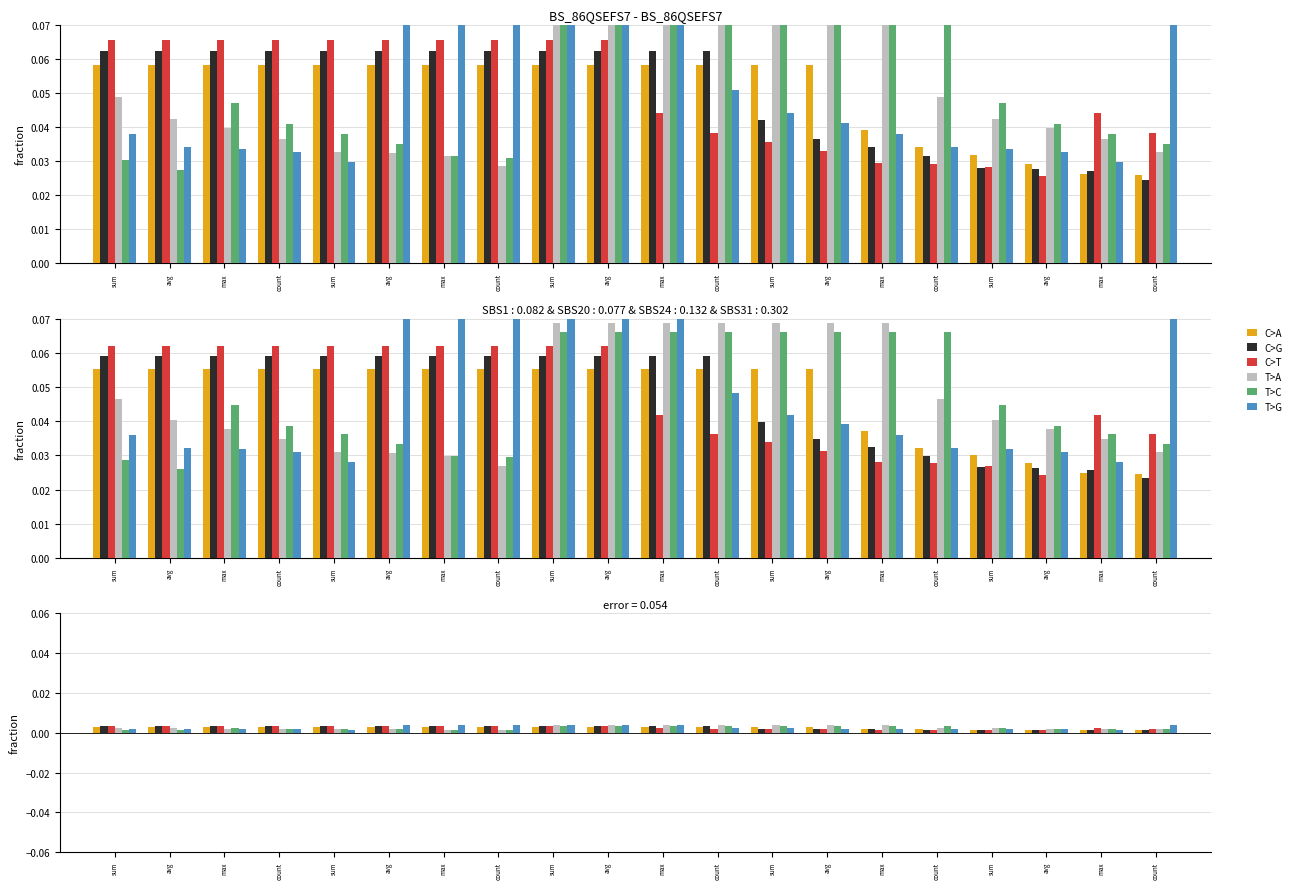

True or false: C>G has a value of 0.0 at max.

True